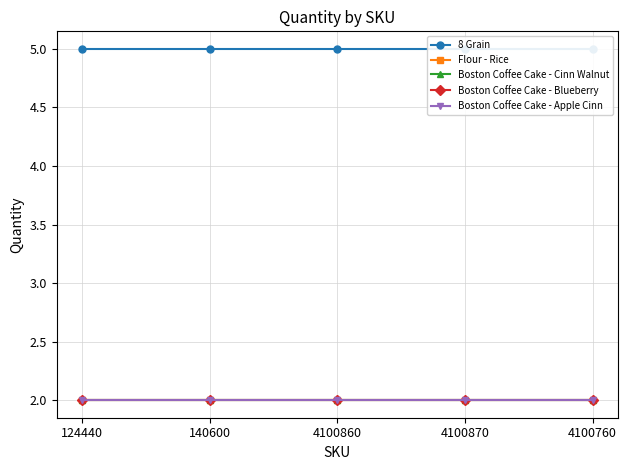

Reading left to right, what are all the values shown in this chart?

8 Grain: 124440=5	140600=5	4100860=5	4100870=5	4100760=5
Flour - Rice: 124440=2	140600=2	4100860=2	4100870=2	4100760=2
Boston Coffee Cake - Cinn Walnut: 124440=2	140600=2	4100860=2	4100870=2	4100760=2
Boston Coffee Cake - Blueberry: 124440=2	140600=2	4100860=2	4100870=2	4100760=2
Boston Coffee Cake - Apple Cinn: 124440=2	140600=2	4100860=2	4100870=2	4100760=2